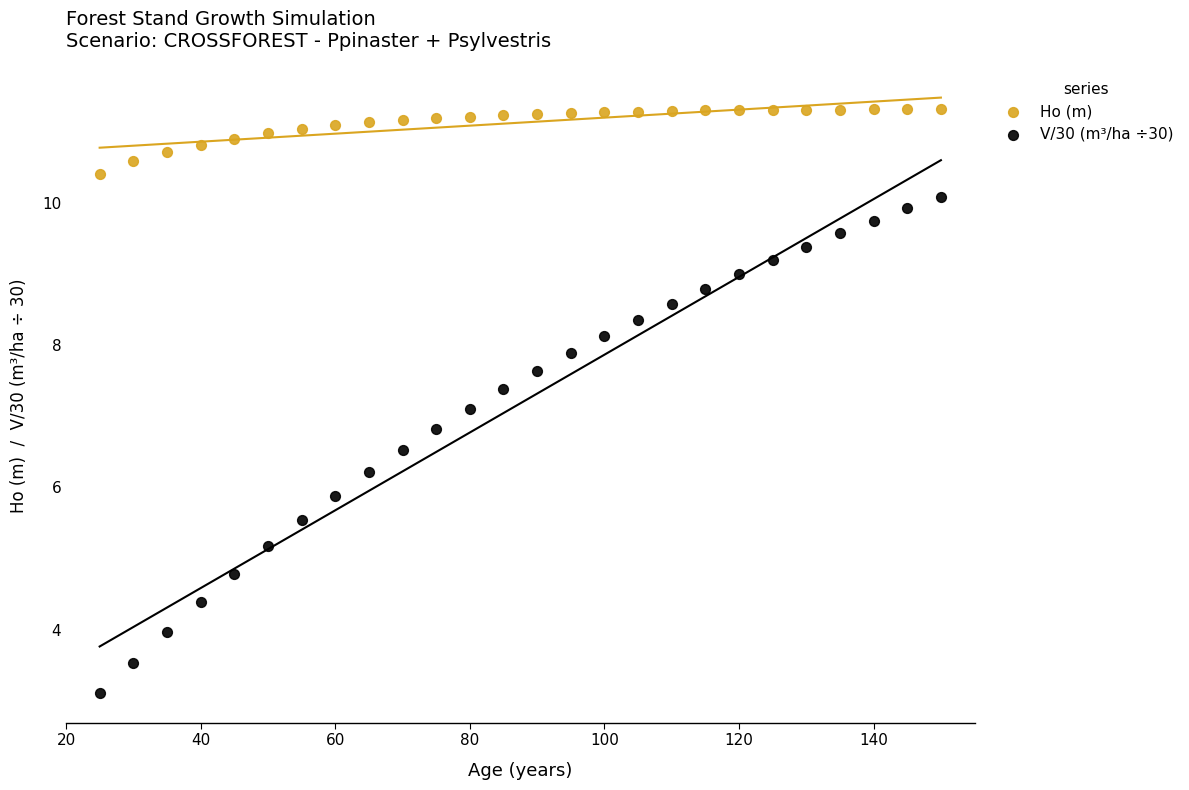

Across all data points, what is the range of X values (max minus min)?

125.0